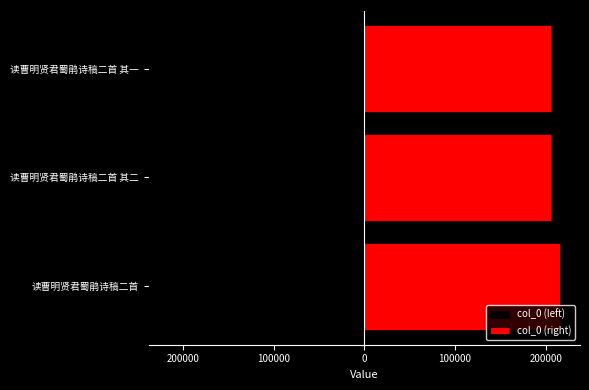

Reading left to right, transcribe all the data shown in this chart.

col_0 (left): -216034.0	-205422.5	-205422.0
col_0 (right): 216034.0	205422.5	205422.0